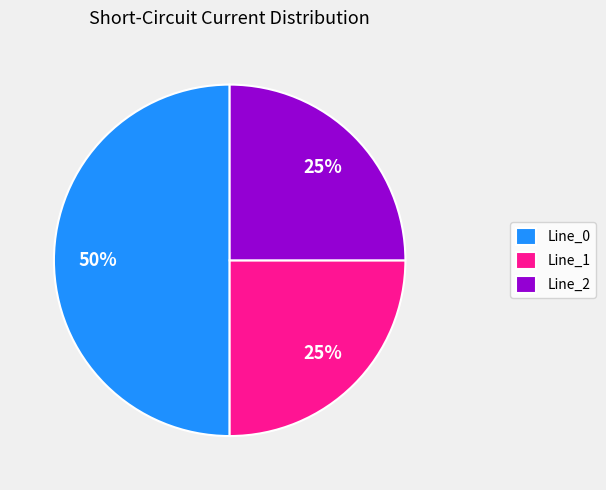

True or false: Line_1 accounts for 25% of the total.

True